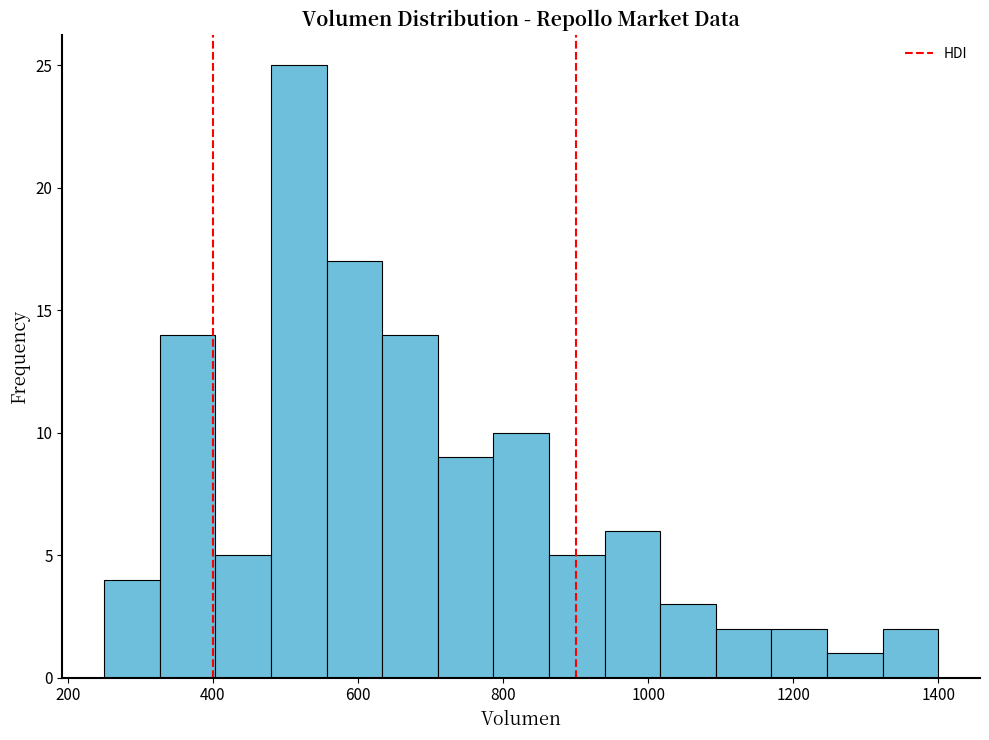

Read against the x-axis, roughly where is the centre of the tallest bar?

520